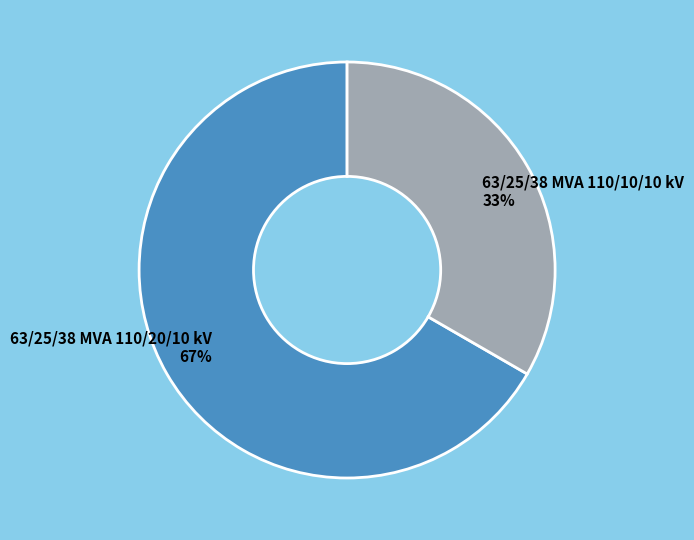

How many segments does this pie chart have?

2